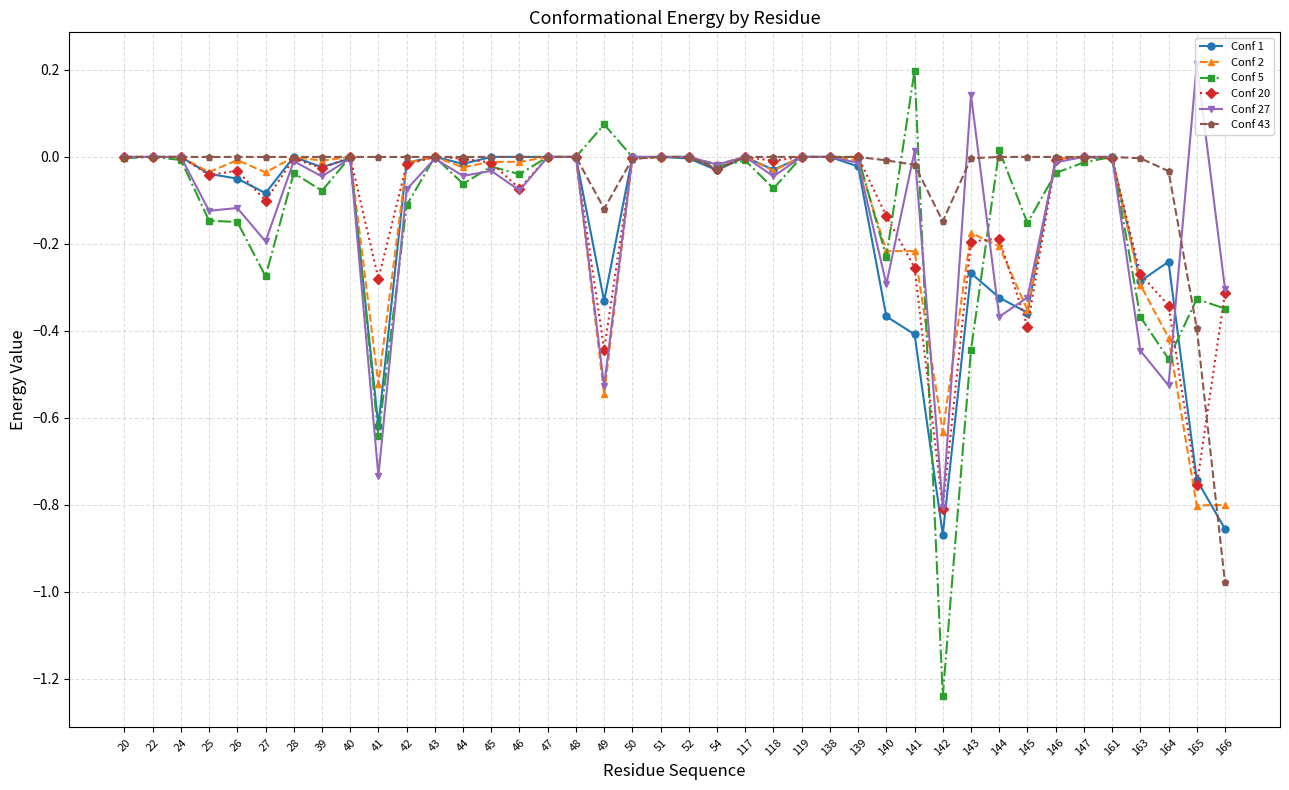

Which series has the largest range (max minus min)?

Conf 5